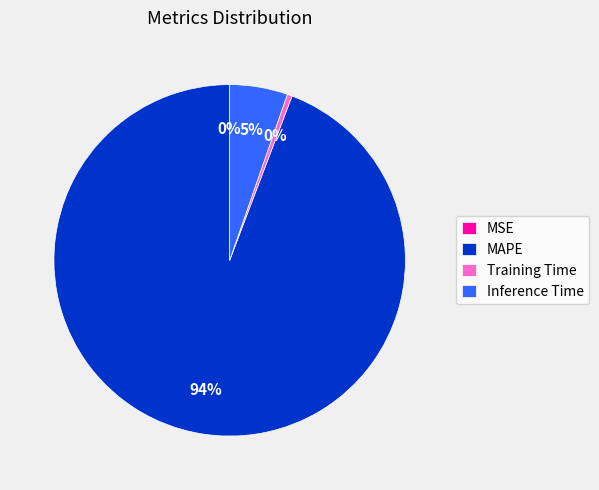

Is it true that Training Time is 0% of the pie?

True